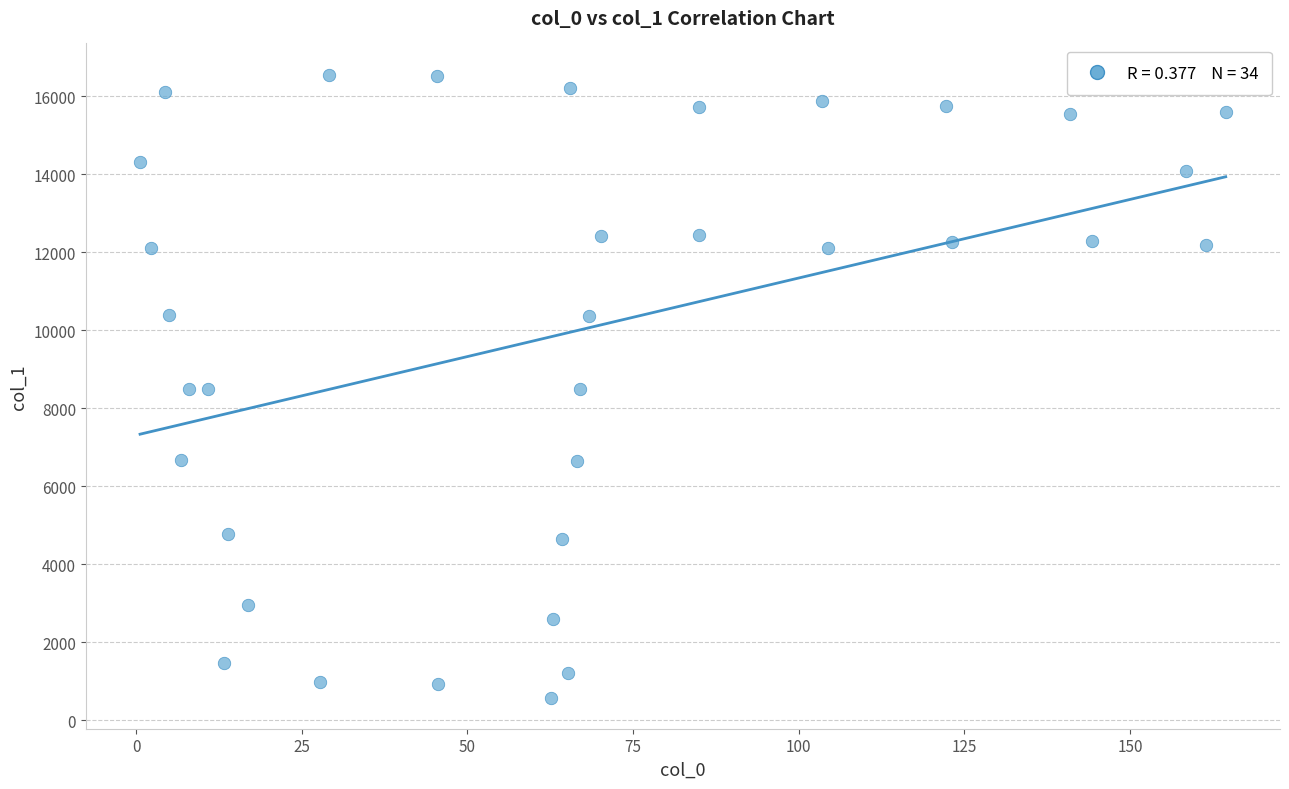

What is the range of Y values (max minus min)?

15977.8